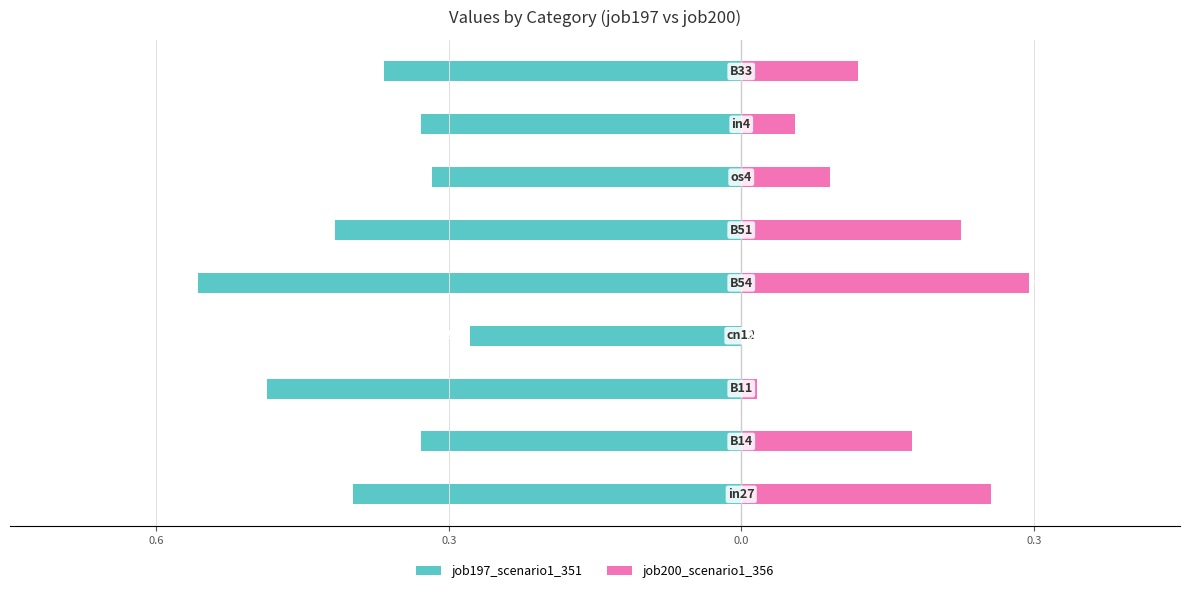

At how many categories does at least one series exceed 0?

8